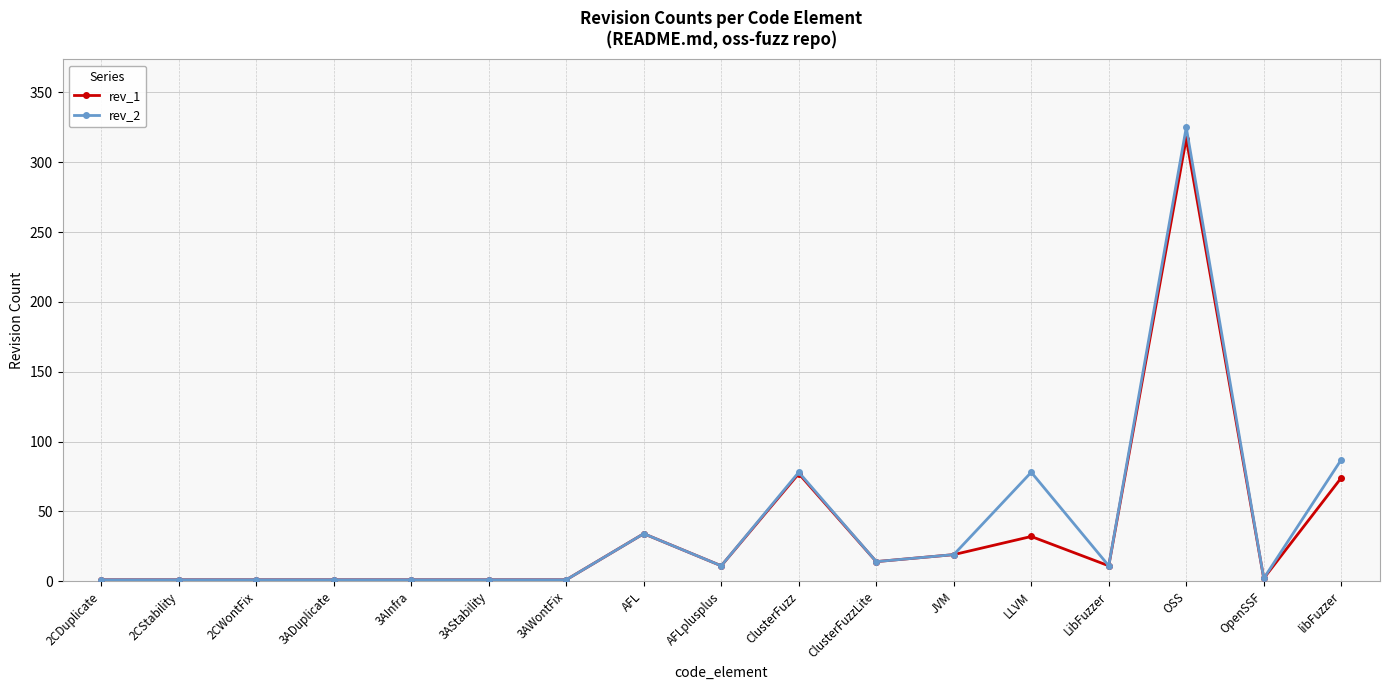

How many values in the rev_2 series are below 11?

8